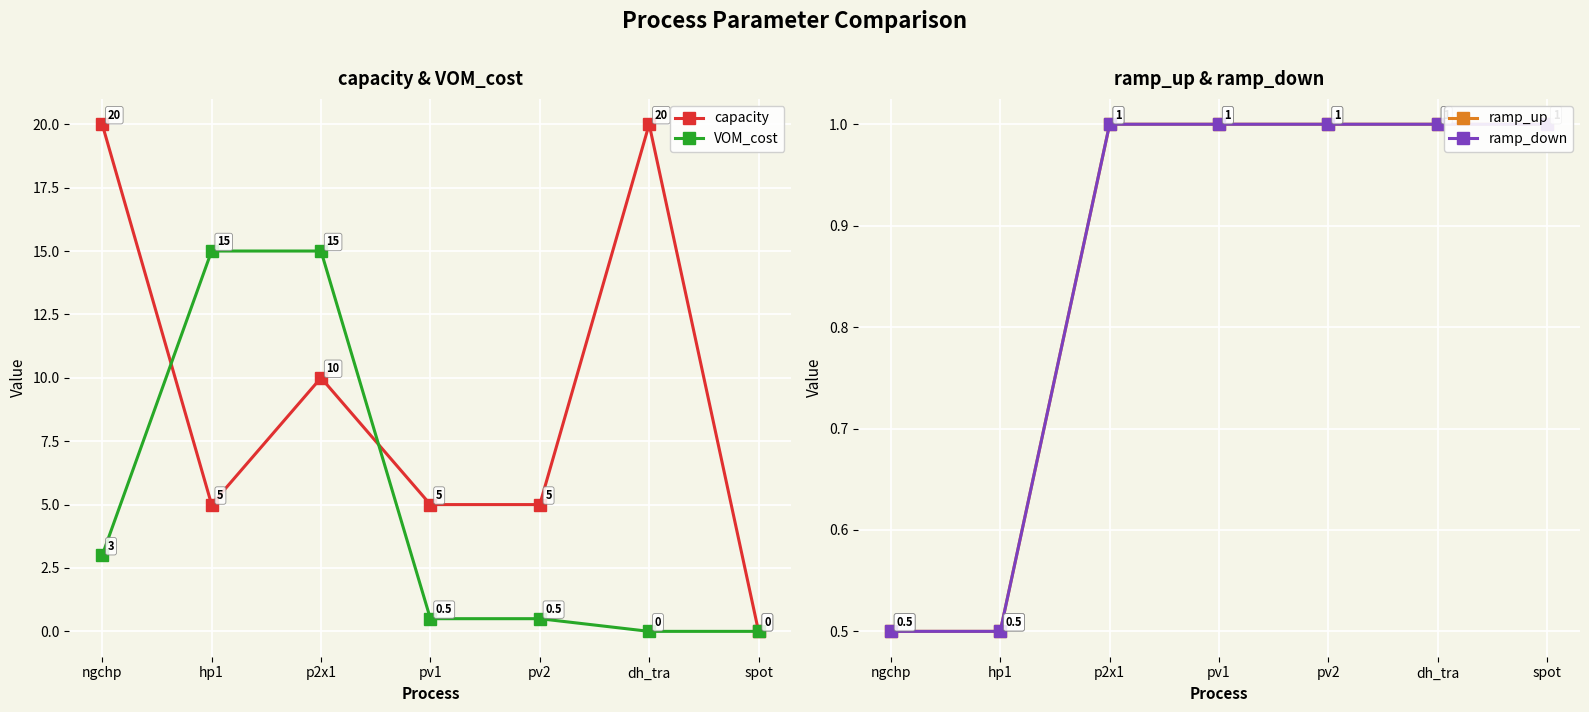

At which category does capacity reach its first local valley?

hp1